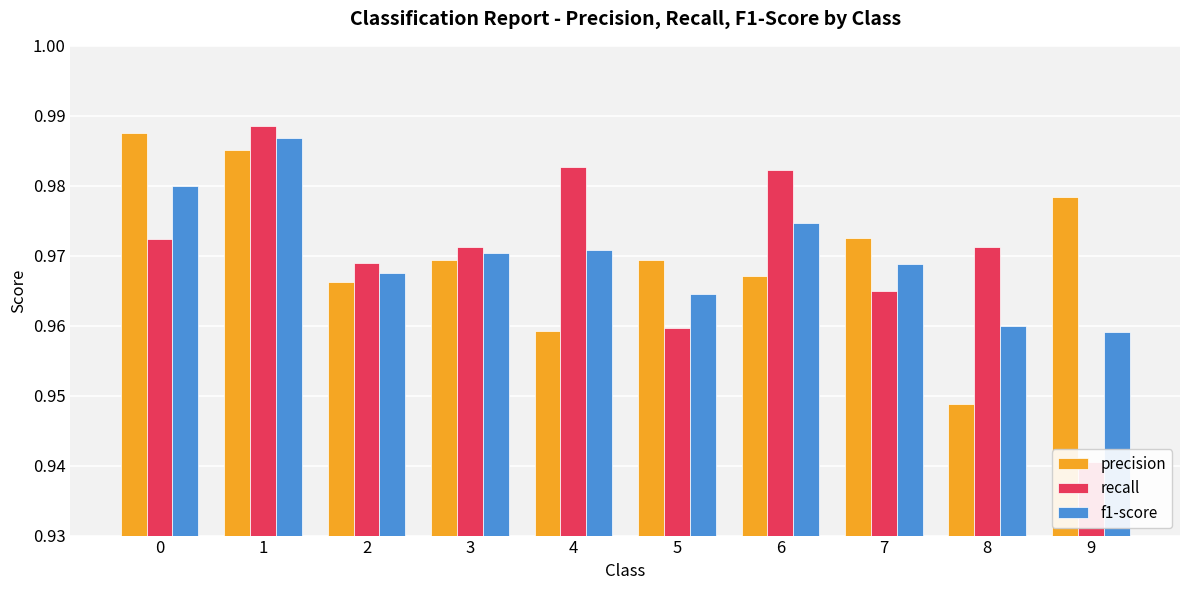

At which label is f1-score closest to 0?

9